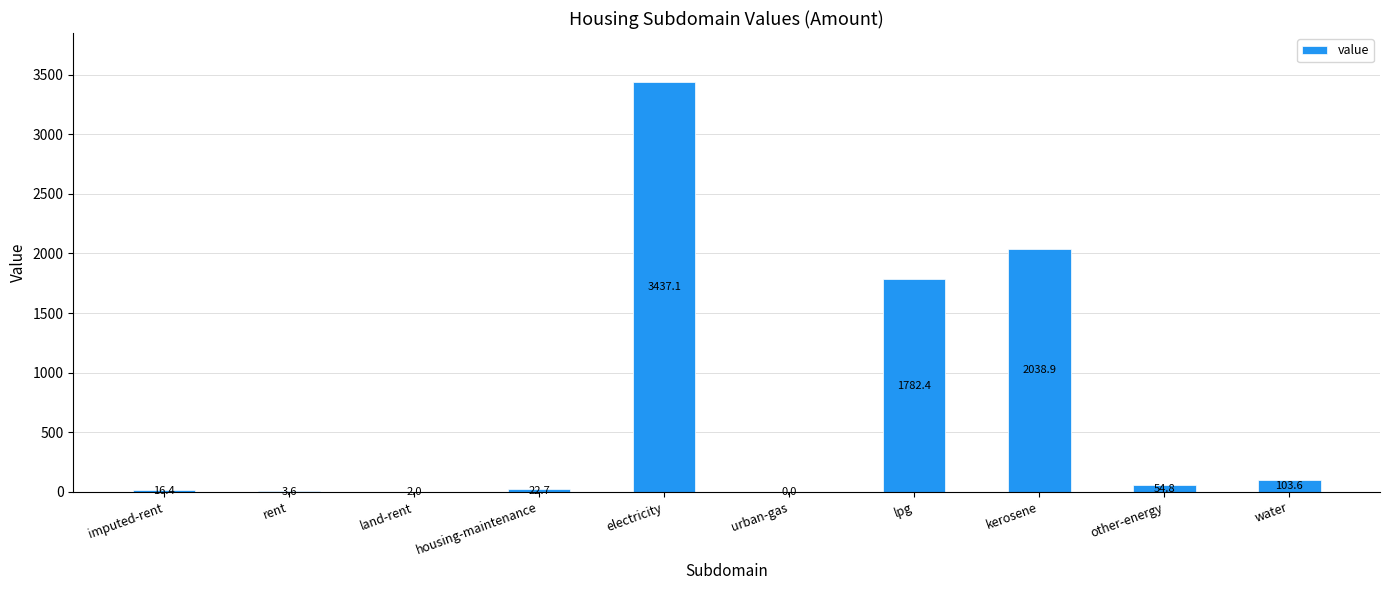

Reading left to right, list all the values displayed in this chart.

imputed-rent=16.4	rent=3.6	land-rent=2.0	housing-maintenance=22.7	electricity=3437.1	urban-gas=0.0	lpg=1782.4	kerosene=2038.9	other-energy=54.8	water=103.6